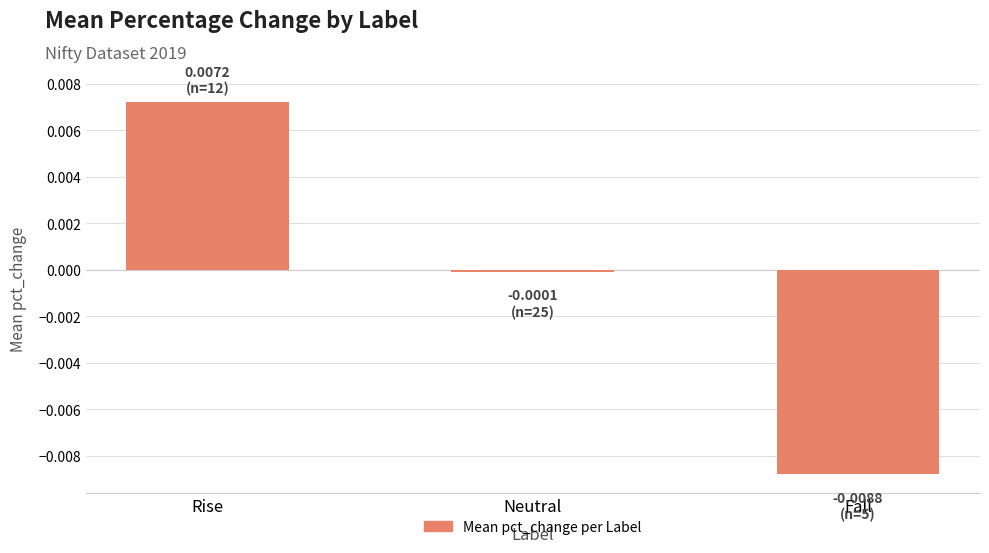

Count the number of data series in this chart.

1